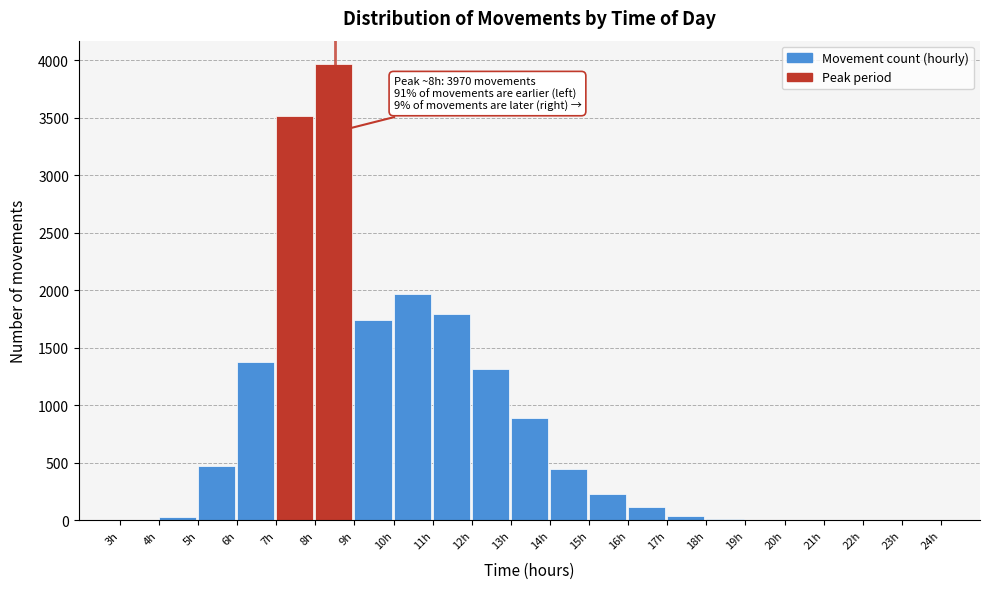

What is the sum of all values?

17920